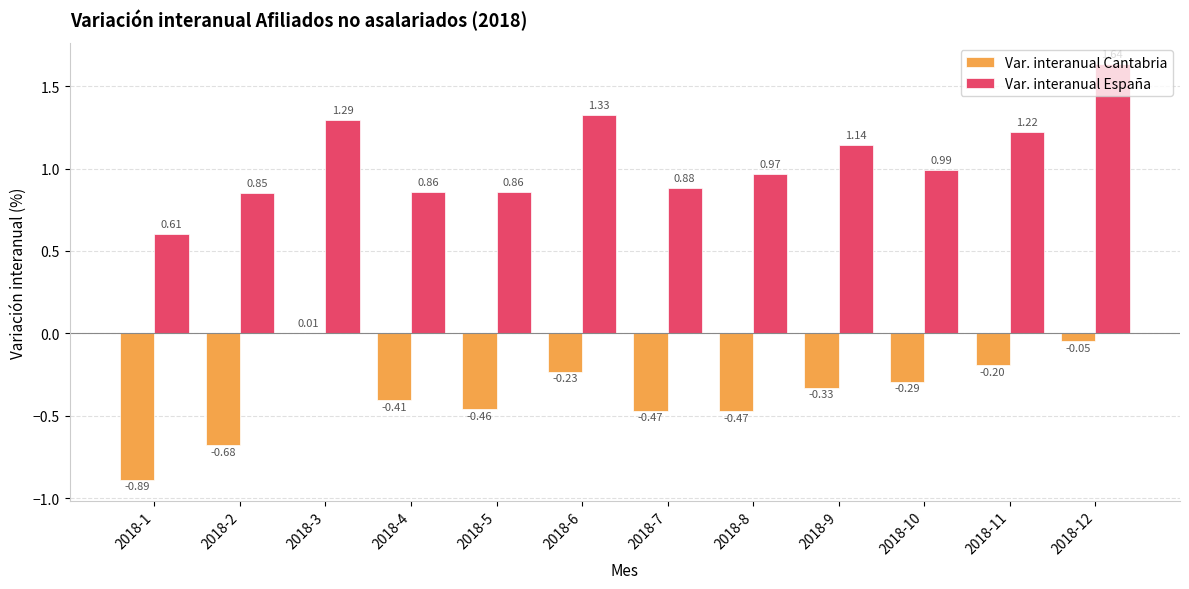

How many groups of bars are there?

12